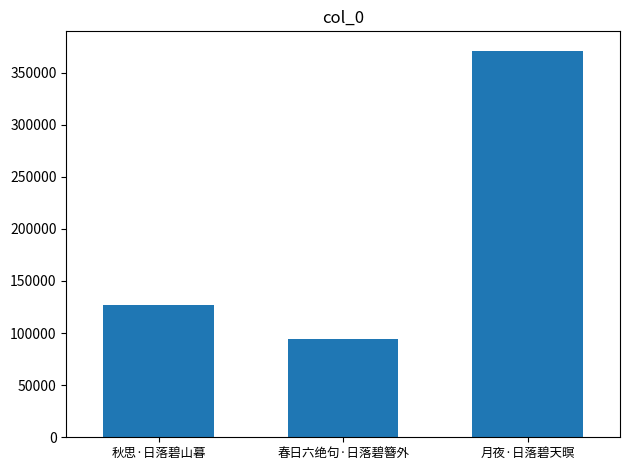

Count the values in the range 94402 to 371055.

3